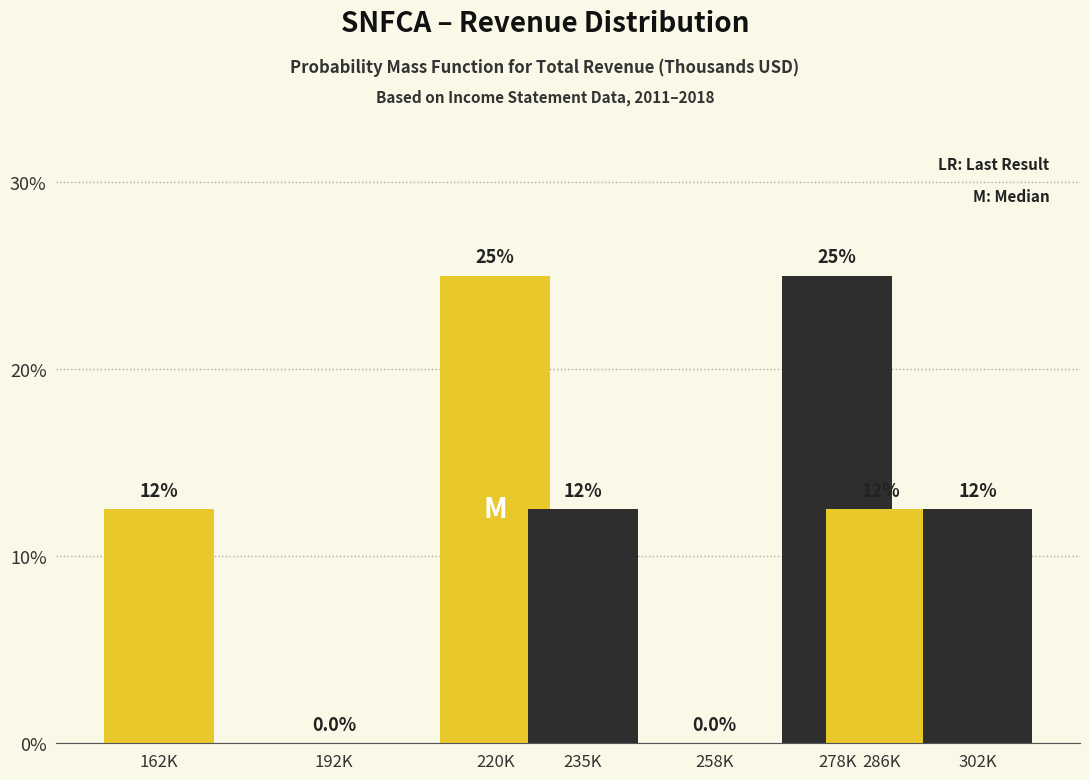

Reading left to right, extract all data points from this chart.

162K=12.5	192K=0.0	220K=25.0	235K=12.5	258K=0.0	278K=25.0	286K=12.5	302K=12.5